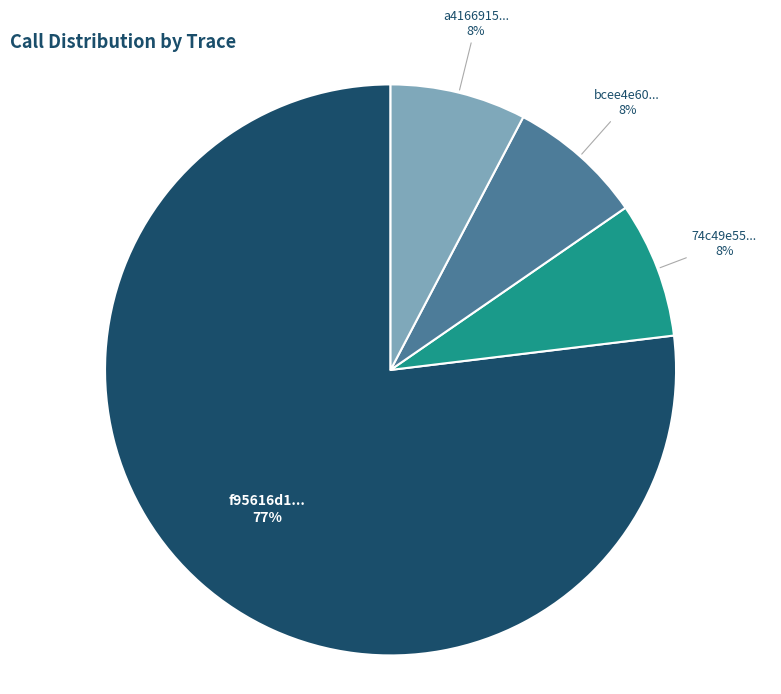

To the nearest percent, what percentage of the pie is 74c49e55...?

8%